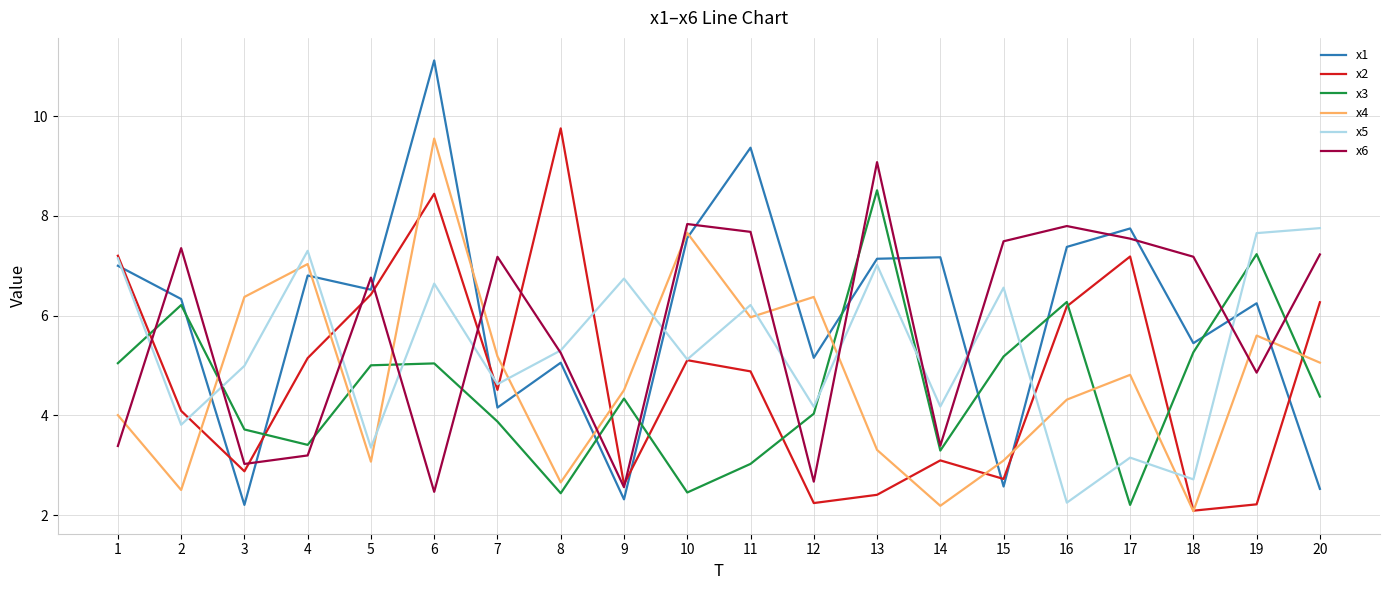

What is the sum of all x3 values?

91.0